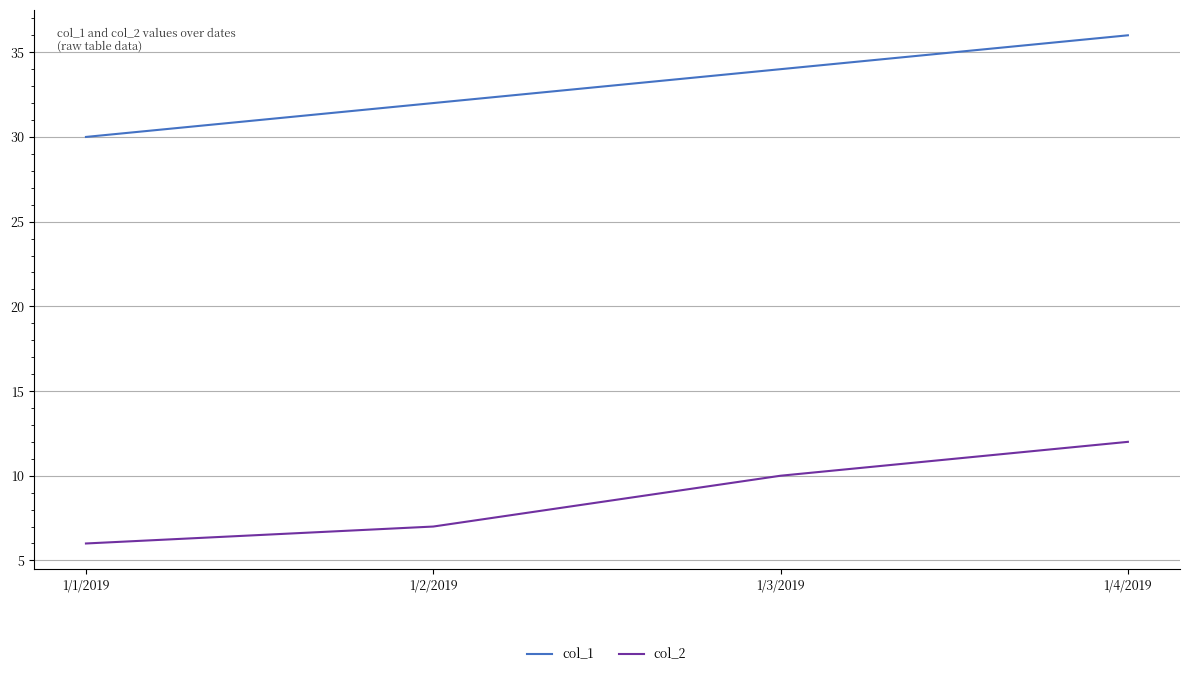

What are all the series names shown in the legend?

col_1, col_2